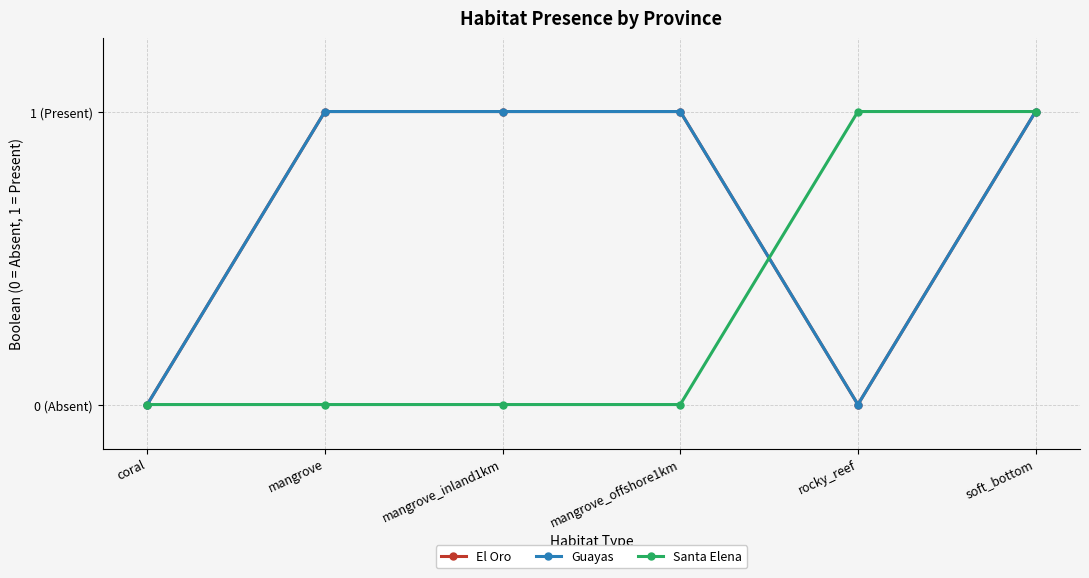

Is this an area chart (filled region under the line)?

No